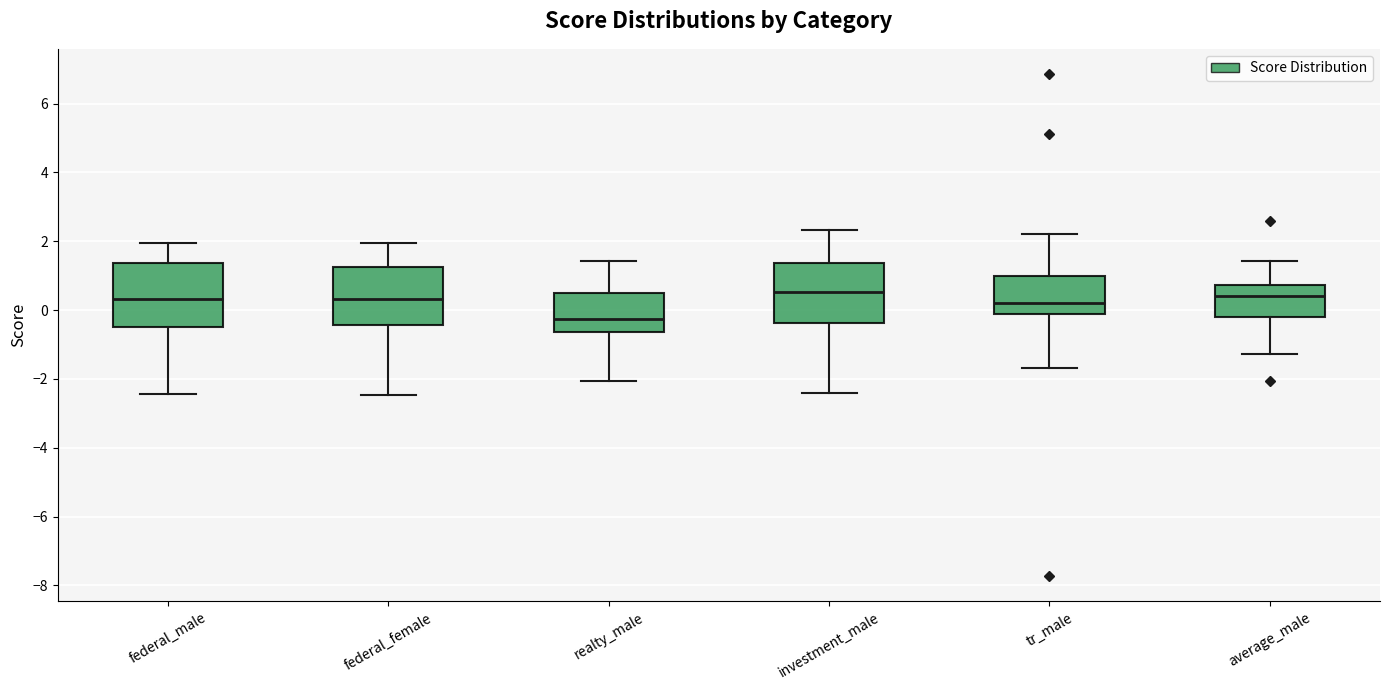

Reading left to right, transcribe this box plot: for each box, give where its median line is, the range the box spans, and where its two whiskers end, as read against the y-axis. The values are not printed on the chart, so give them approximately, as read against the axis.

federal_male: median 0.4, box -0.4 to 1.4, whiskers -2.4 to 2.0
federal_female: median 0.4, box -0.4 to 1.2, whiskers -2.4 to 2.0
realty_male: median -0.2, box -0.6 to 0.6, whiskers -2.0 to 1.4
investment_male: median 0.6, box -0.4 to 1.4, whiskers -2.4 to 2.4
tr_male: median 0.2, box -0.2 to 1.0, whiskers -1.6 to 2.2
average_male: median 0.4, box -0.2 to 0.8, whiskers -1.2 to 1.4